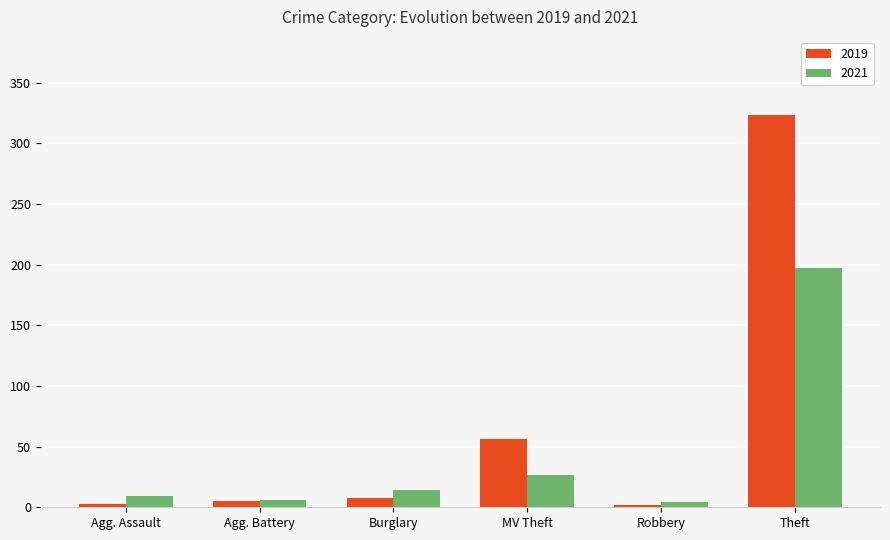

What is the sum of all 2021 values?

257